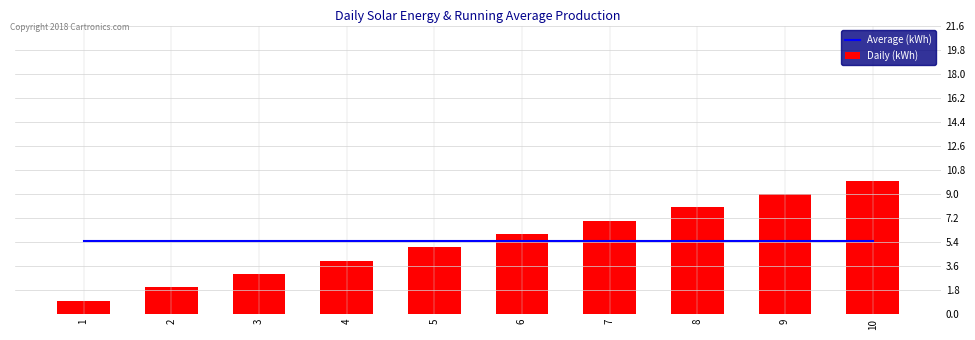

What is the difference between the maximum and minimum values in the Daily (kWh) series?

9